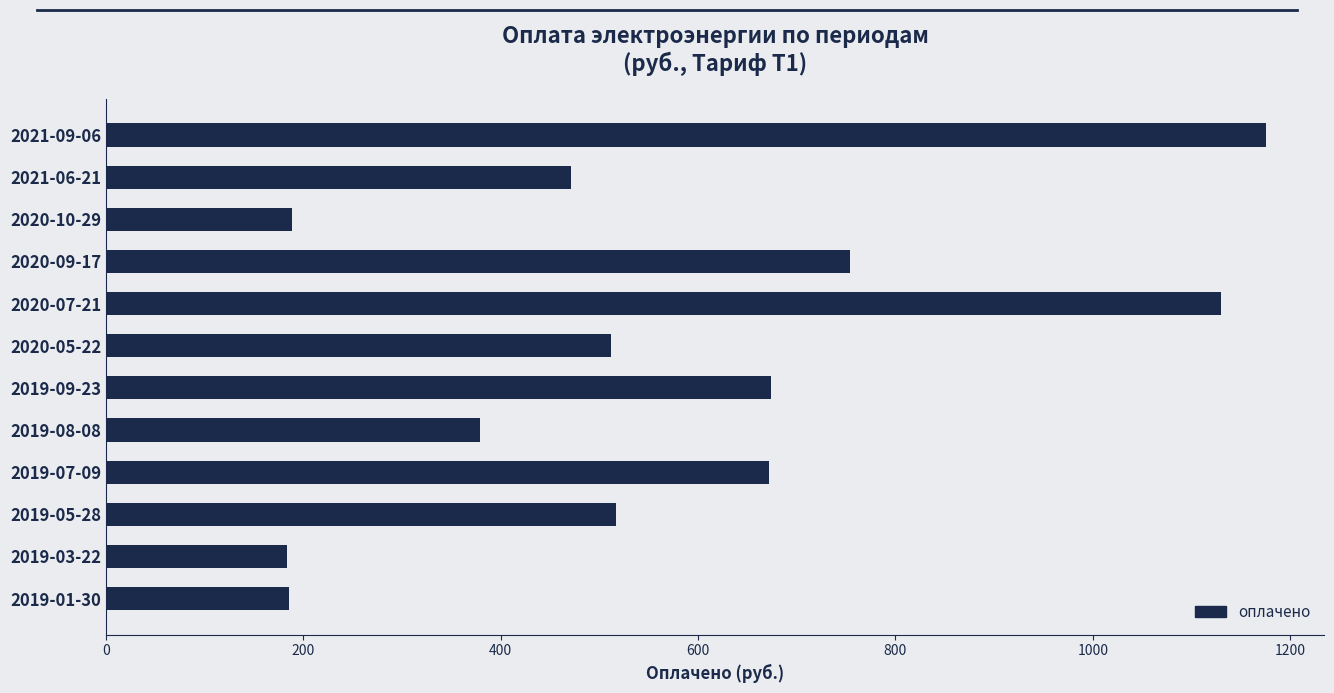

At which category does the chart reach its peak across all series?

2021-09-06